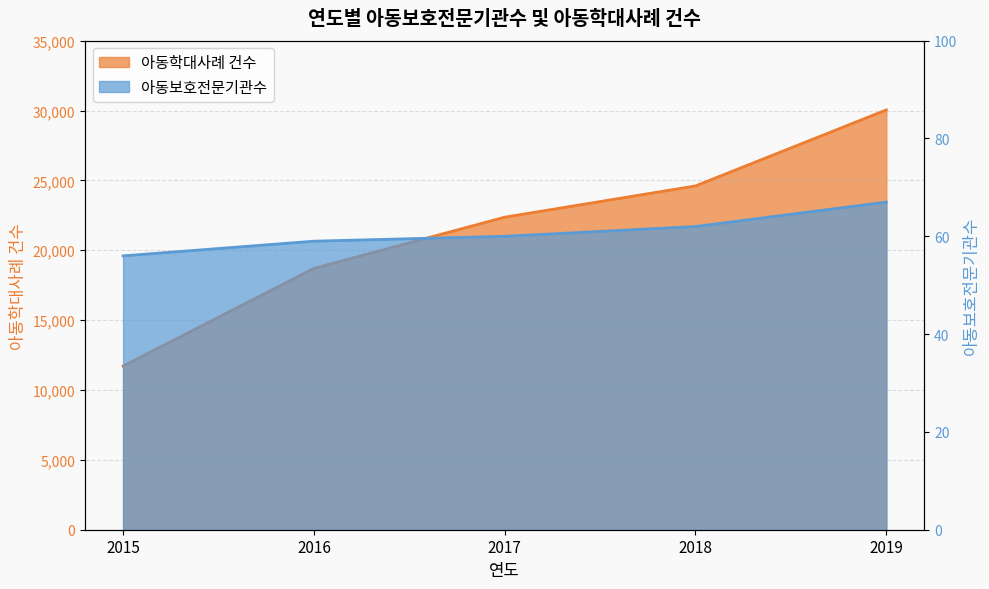

True or false: 아동보호전문기관수 has more than 2 interior local peaks.

False